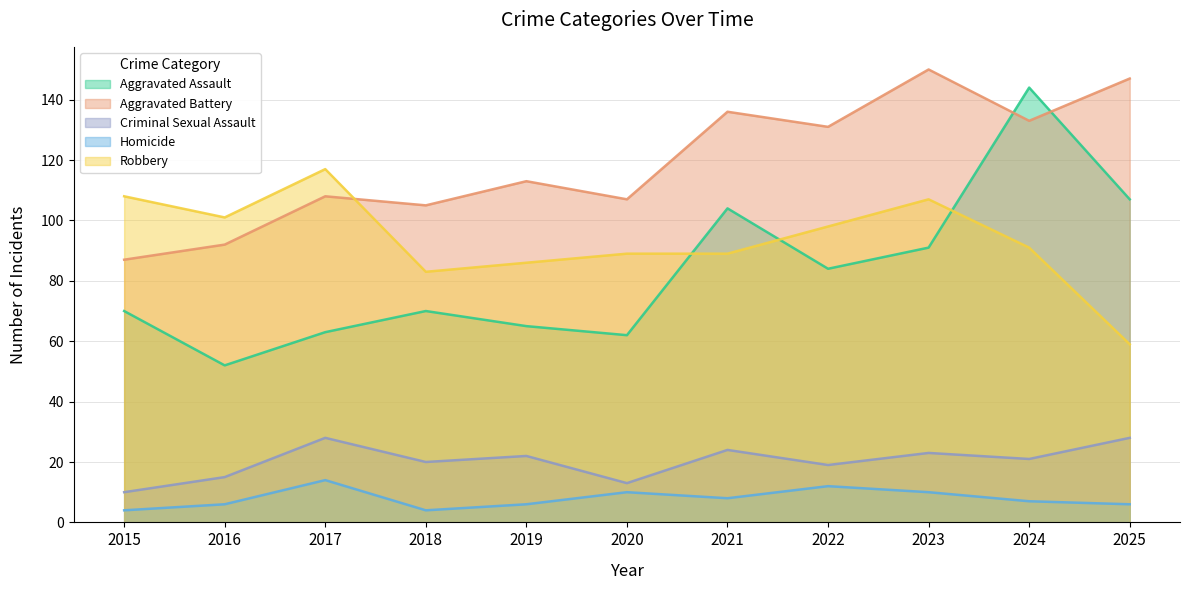

How many Homicide values are between 6 and 10?

7